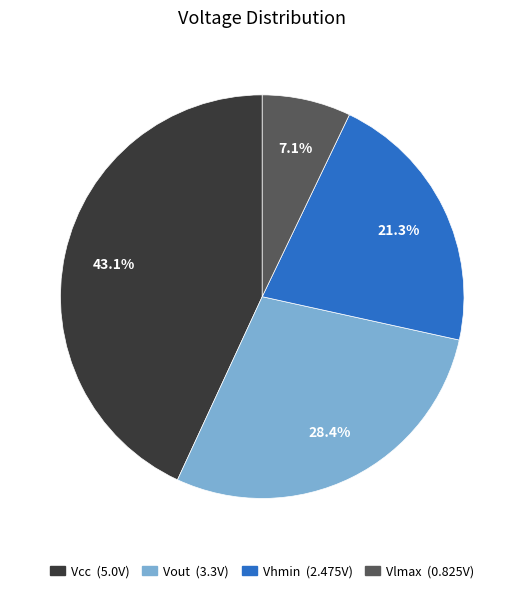

Rank the categories by value from highest to lowest.

Vcc, Vout, Vhmin, Vlmax